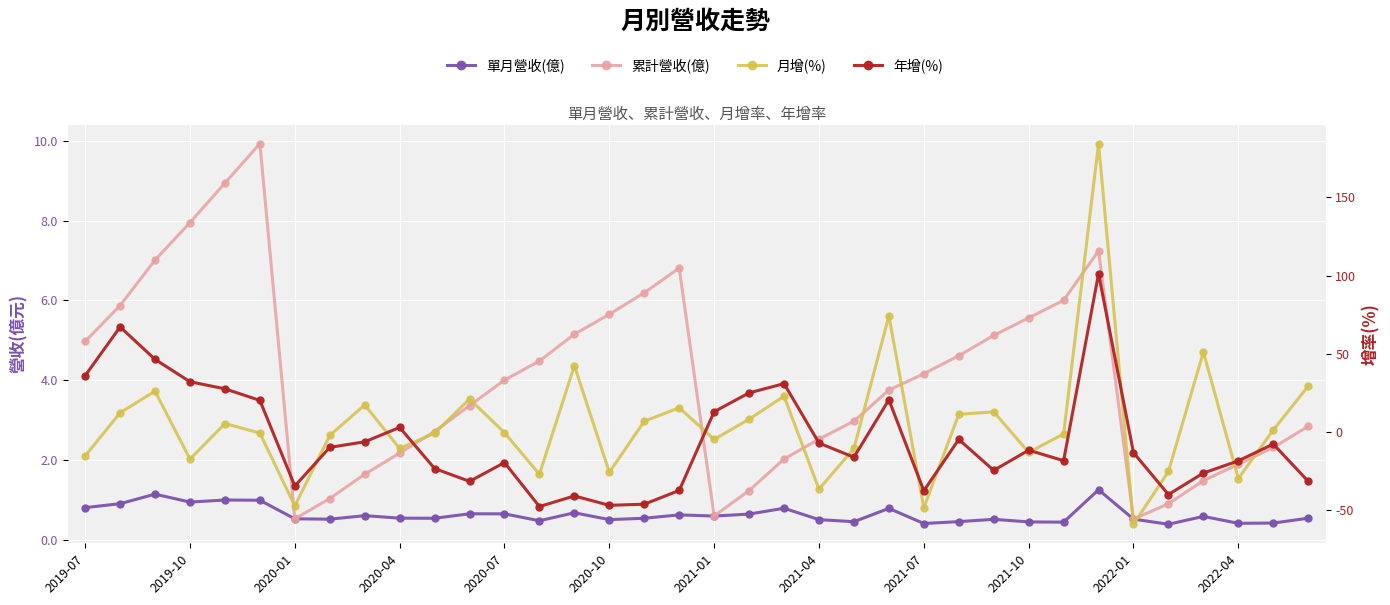

True or false: 單月營收(億) and 月增(%) cross at least once.

True